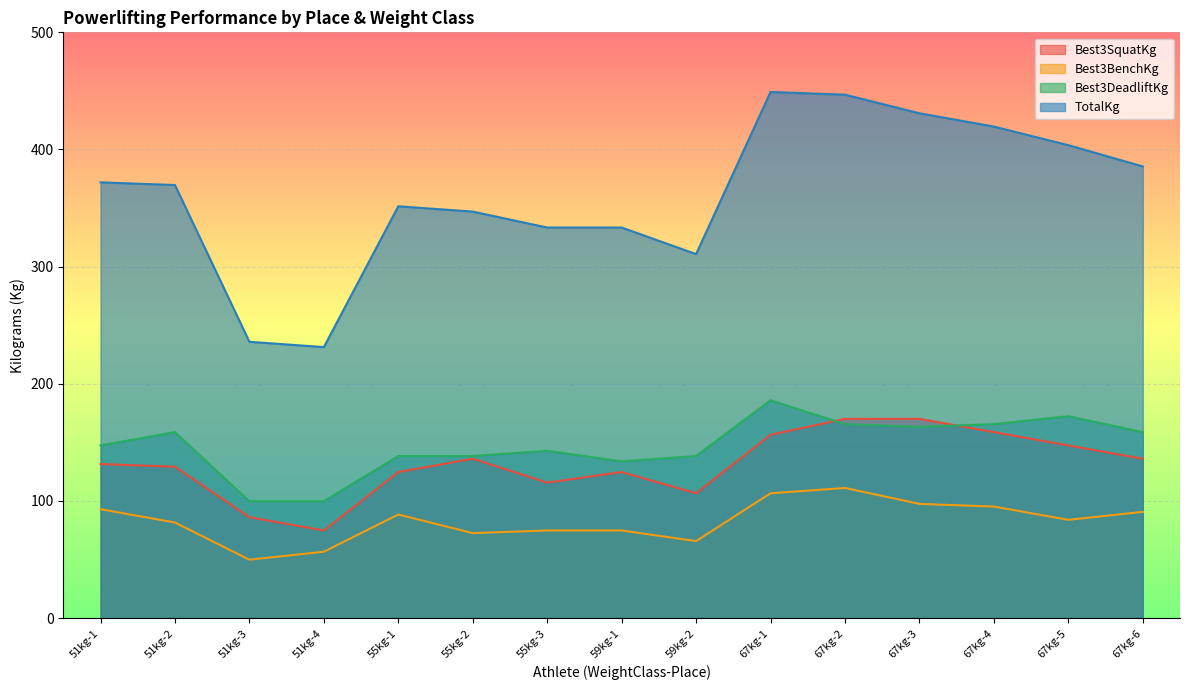

Does the chart display data point markers on the line(s)?

No